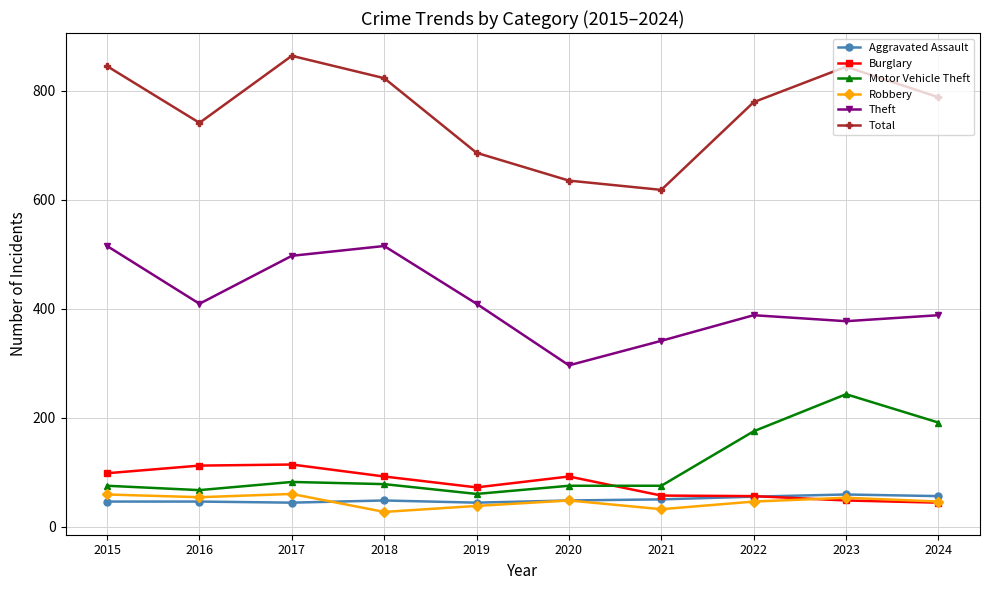

What is the difference between the second highest and minimum values in the Aggravated Assault series?

12